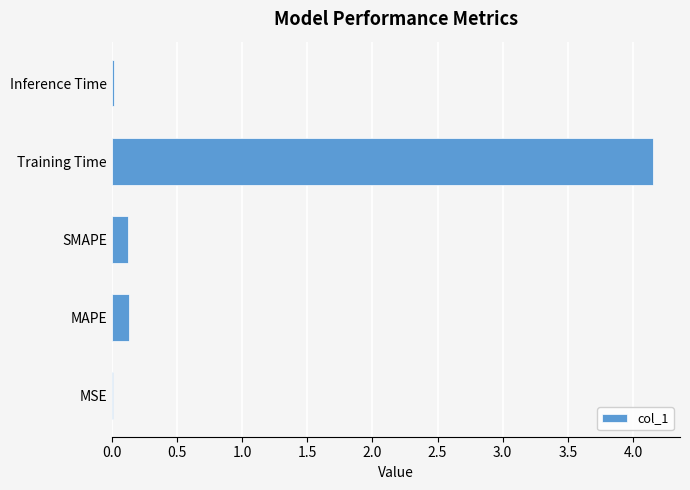

What is the sum of the values at MAPE and Training Time?

4.3